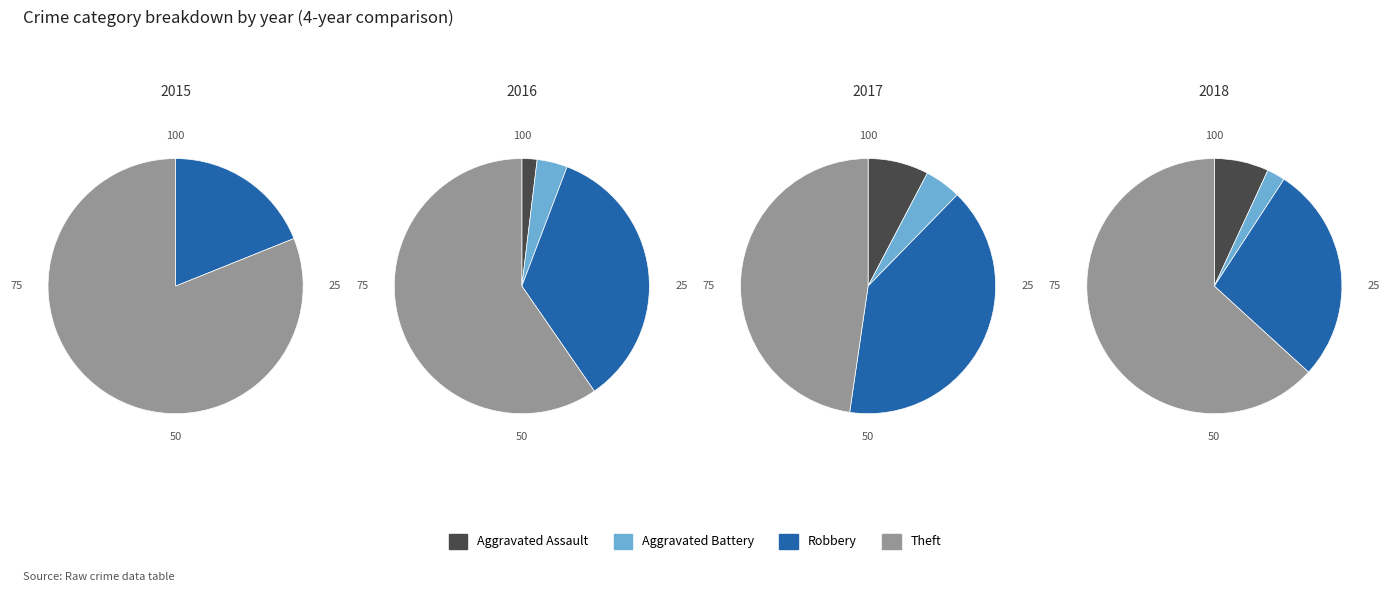

Is it true that Arson is 0% of the pie?

True